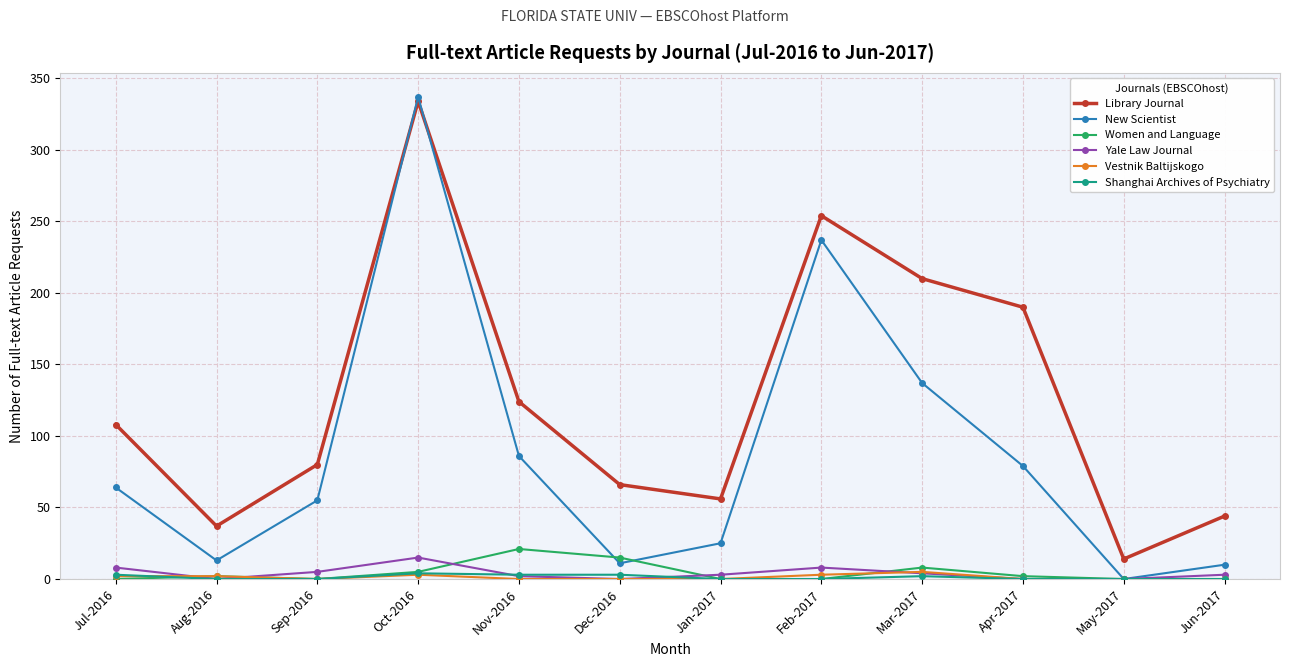

At which category is the sum across all series the highest?

Oct-2016